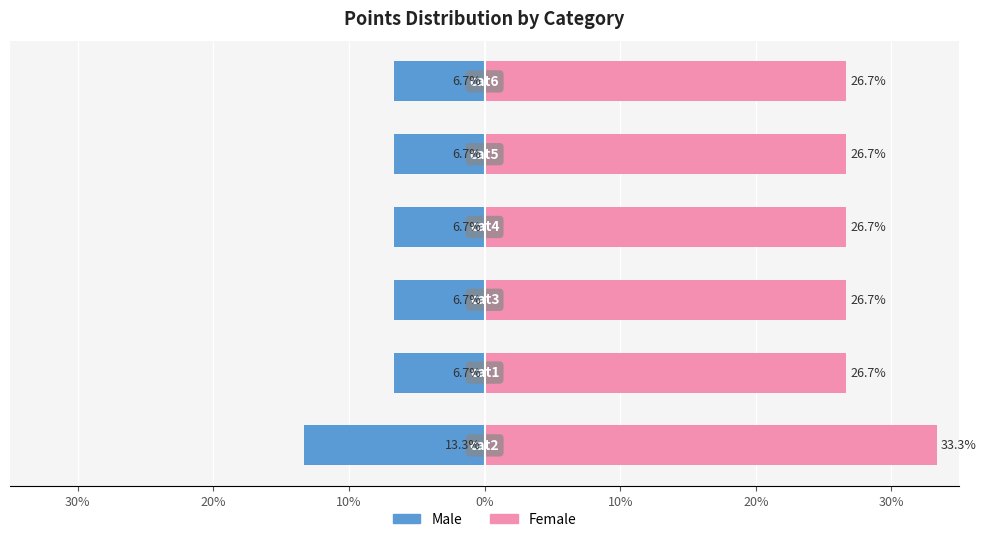

What are all the series names shown in the legend?

Male, Female